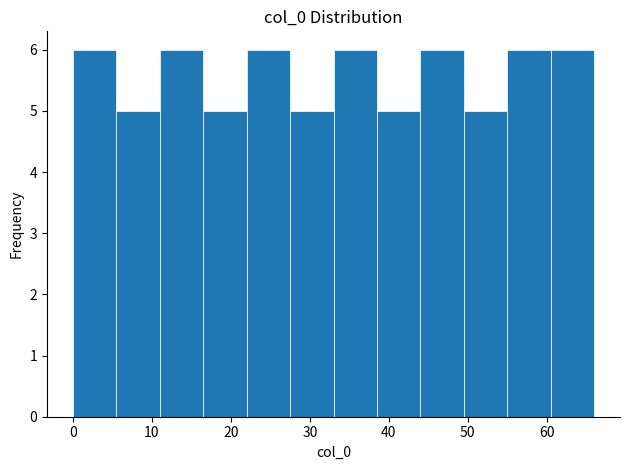

Reading left to right, transcribe this chart: for each bar, give the range it covers on the x-axis and its height. Neither the bar edges nor the heights are printed on the chart, so give them approximately, as read against the axes.

0.0 to 5.5: 6
5.5 to 11.0: 5
11.0 to 16.5: 6
16.5 to 22.0: 5
22.0 to 27.5: 6
27.5 to 33.0: 5
33.0 to 38.5: 6
38.5 to 44.0: 5
44.0 to 49.5: 6
49.5 to 55.0: 5
55.0 to 60.5: 6
60.5 to 66.0: 6